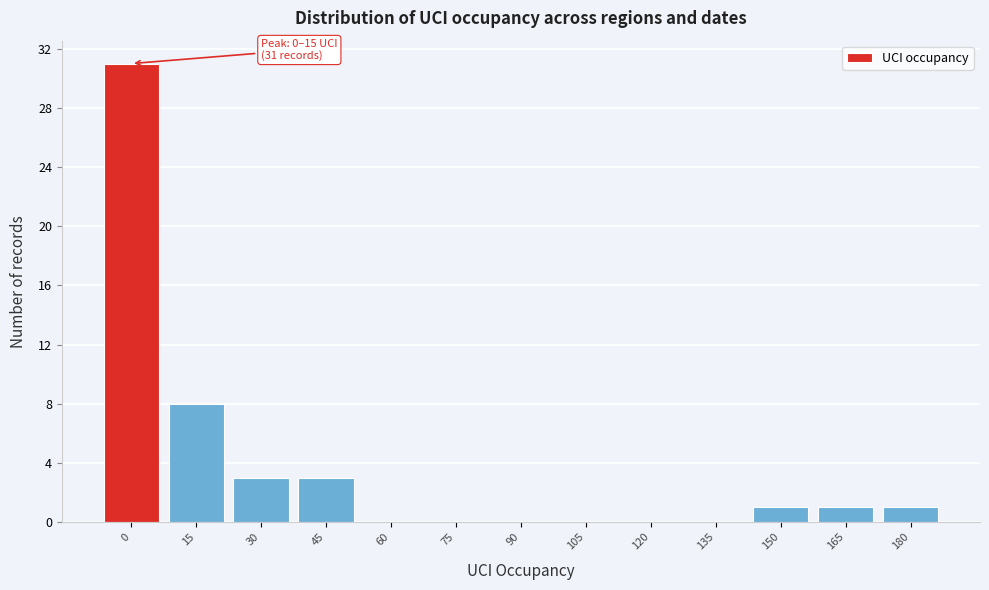

Reading left to right, extract all data points from this chart.

0=31	15=8	30=3	45=3	60=0	75=0	90=0	105=0	120=0	135=0	150=1	165=1	180=1